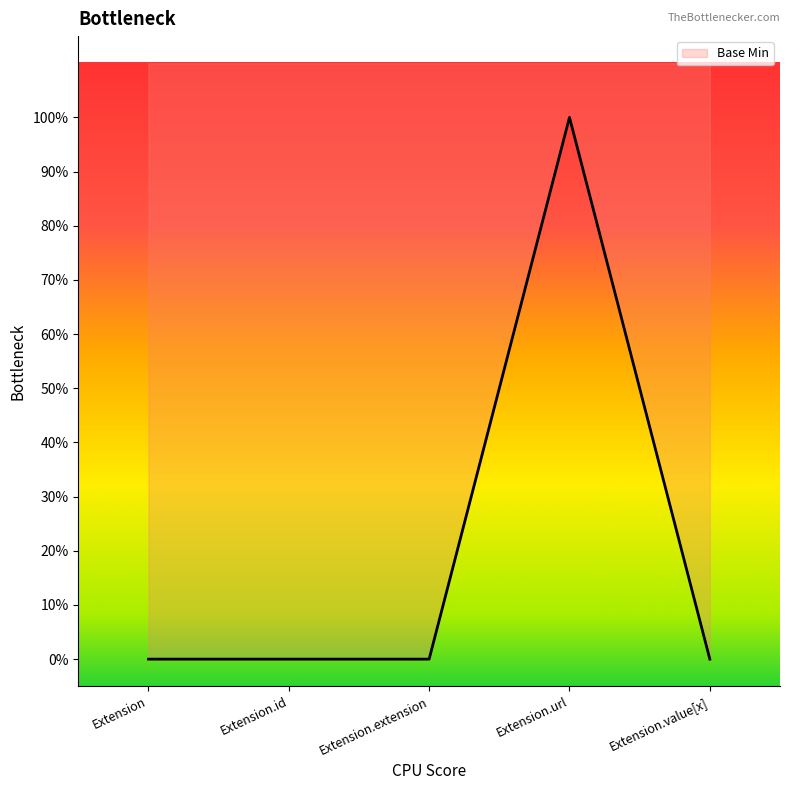

How many points are higher than both their immediate neighbors (excluding endpoints)?

1